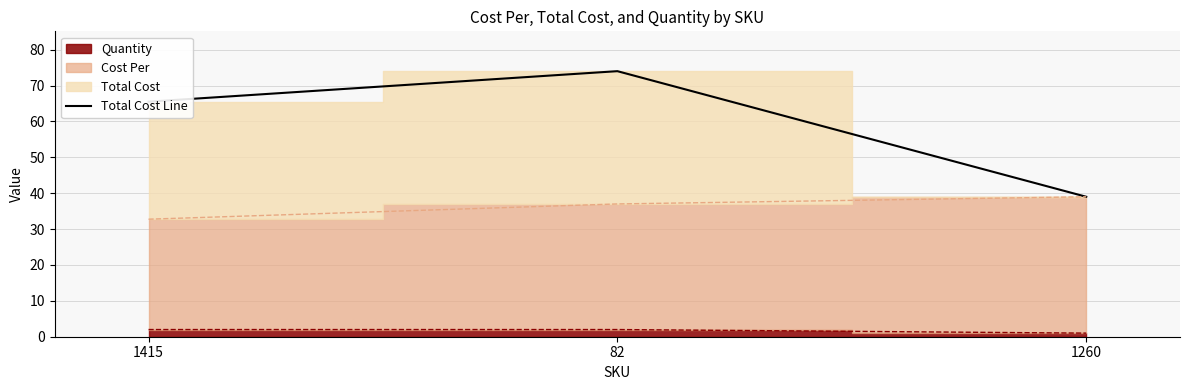

Which category has the lowest value across all series?

1260